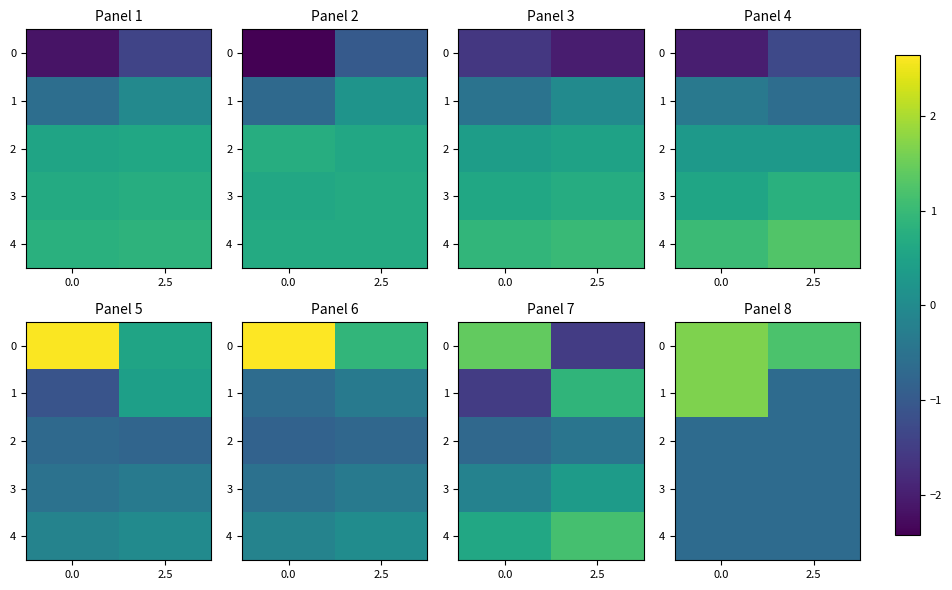

What is the difference between the highest and lowest values at 0.0?

2.3